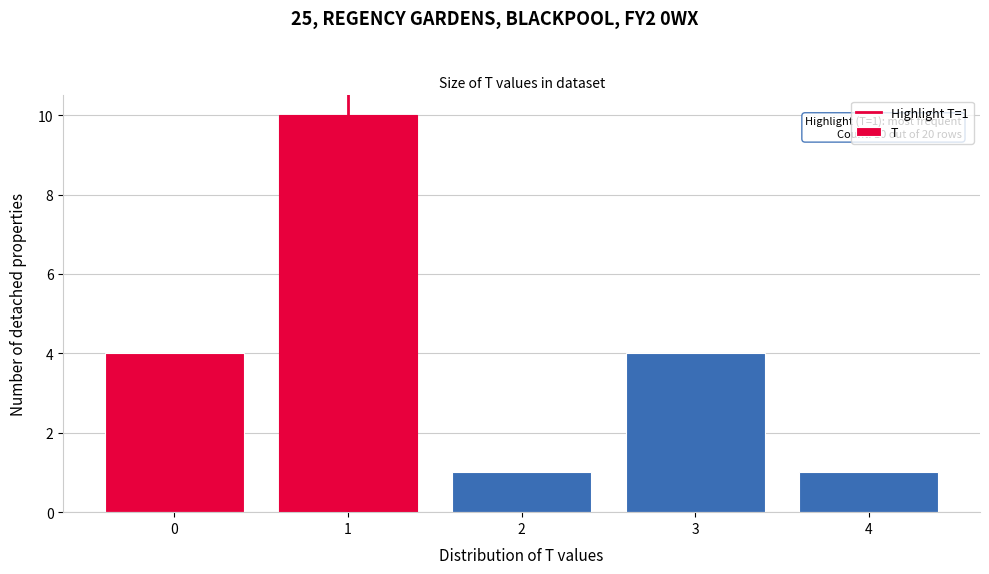

Over which range of the x-axis is the bar tallest?

0.5 to 1.5